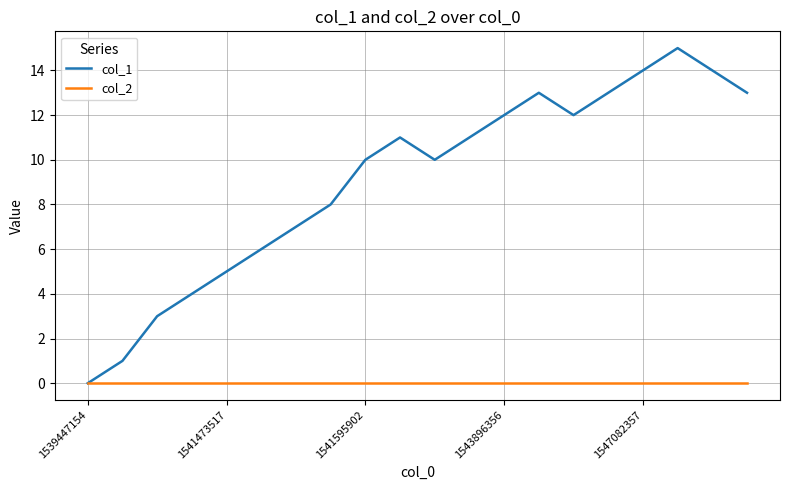

List the series in order of their overall mean, lowest first.

col_2, col_1